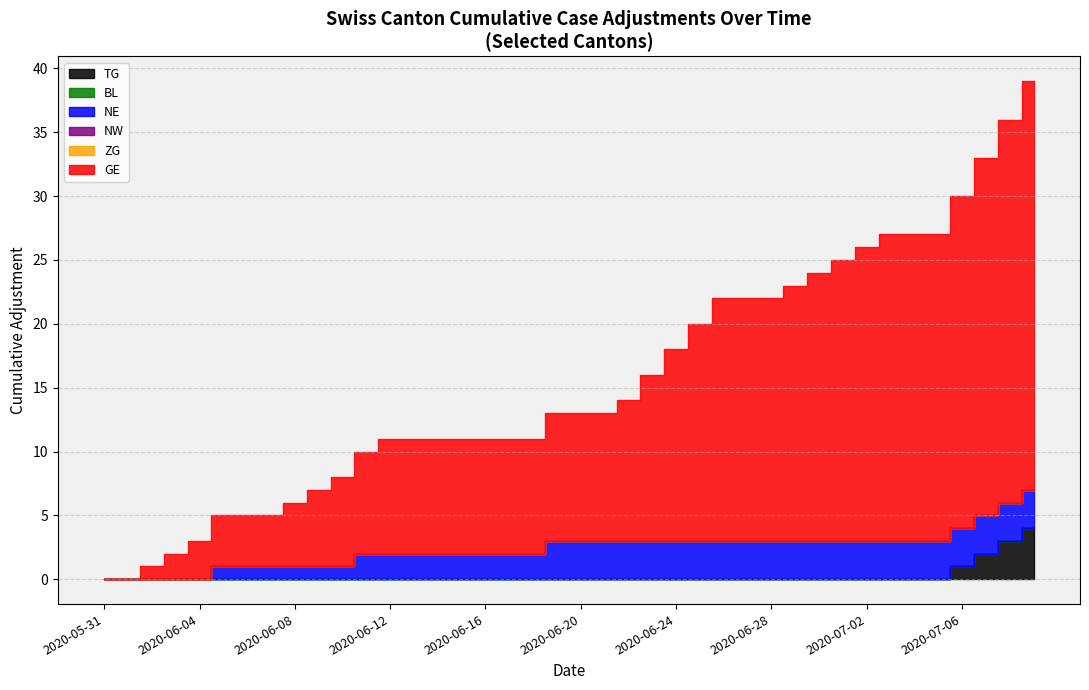

After their last crossing, which series has the higher values: GE or NE?

GE